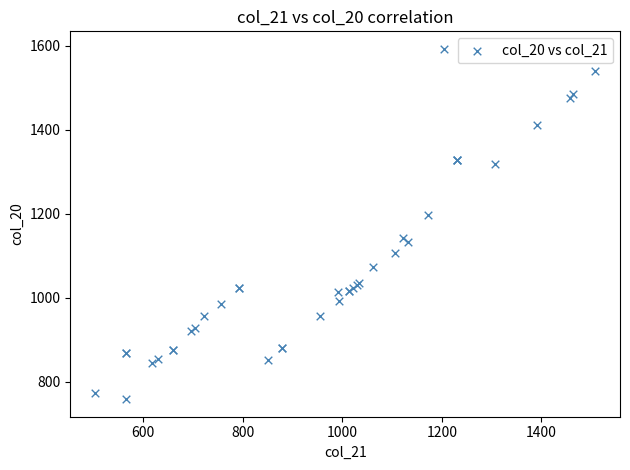

What Y value in the scatter plot is closest to 1175?

1196.9